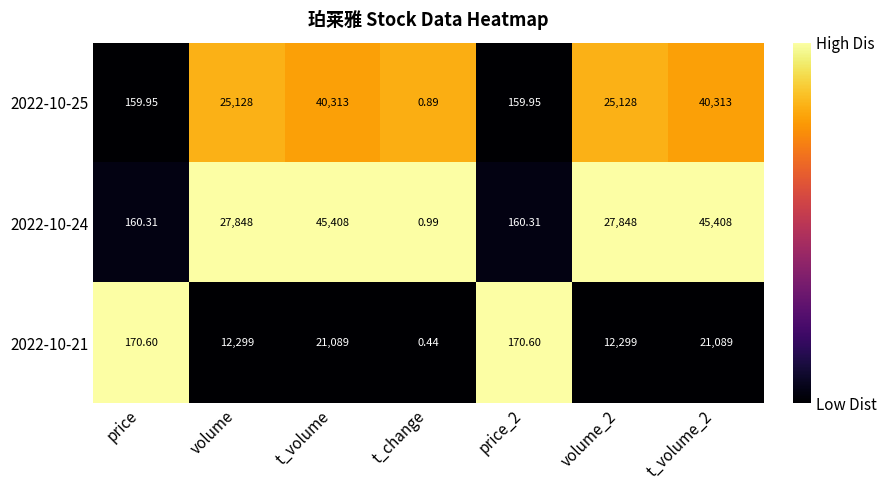

Is the value of 2022-10-24 at volume_2 greater than the value of 2022-10-25 at t_volume?

No